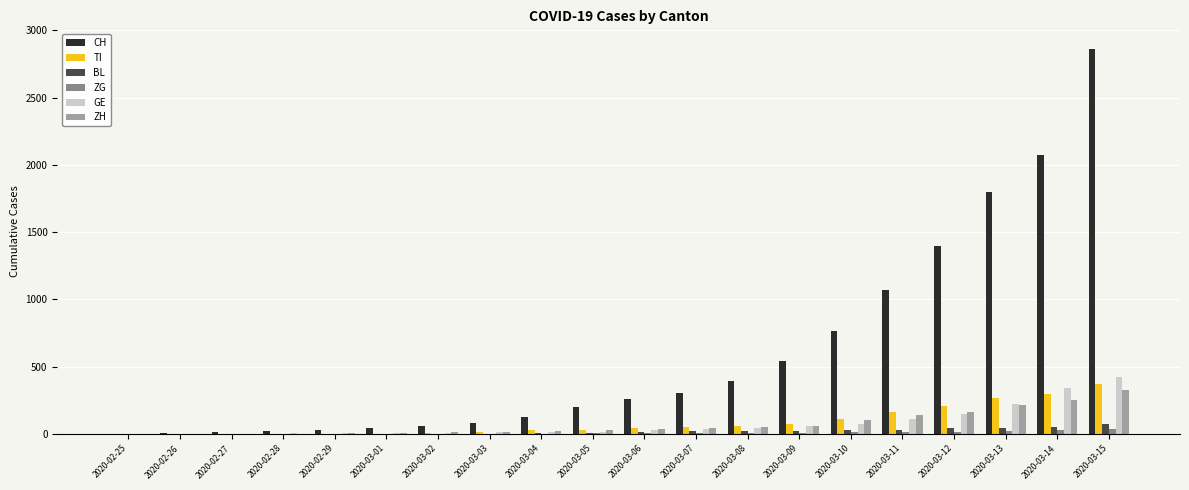

The value of CH at 2020-03-12 is 503. True or false?

False